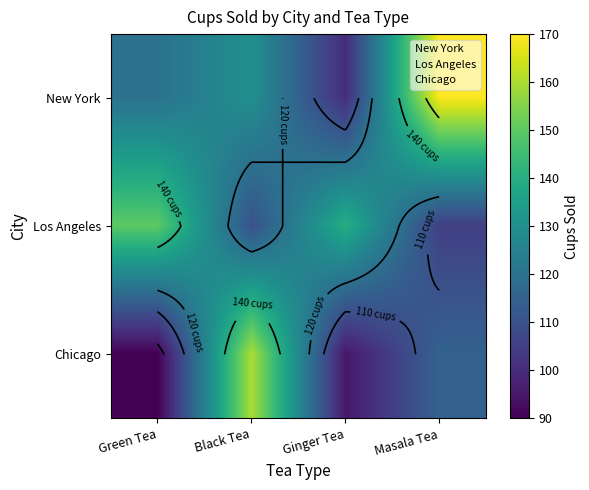

Is it true that Chicago equals 118 at Green Tea?

False